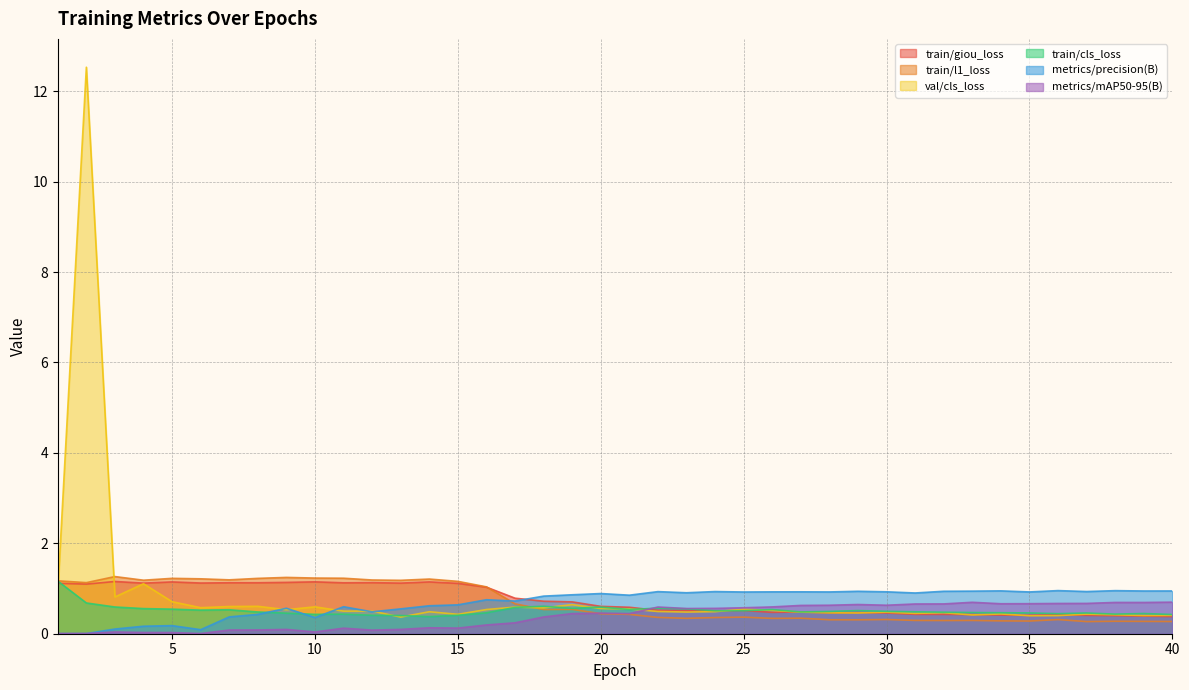

What is the difference between the highest and lowest values at 18?

0.5